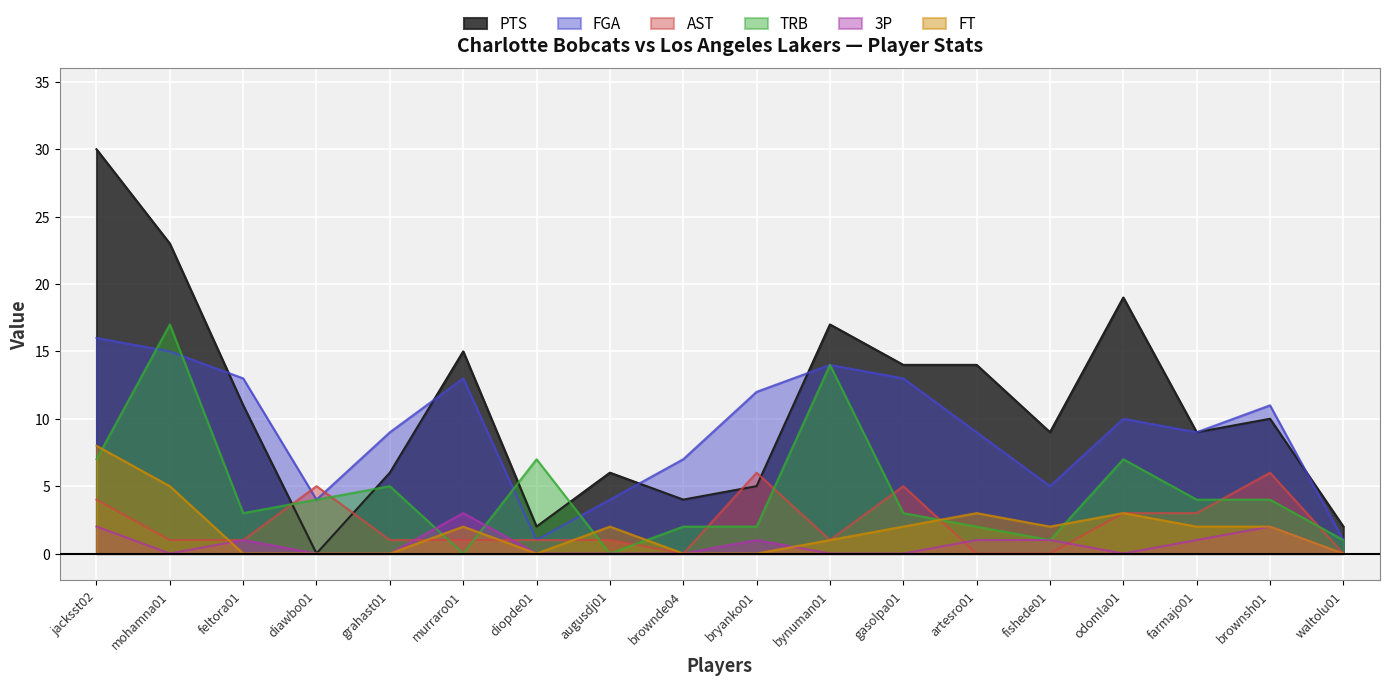

Which has a higher value, mohamna01 or artesro01?

mohamna01